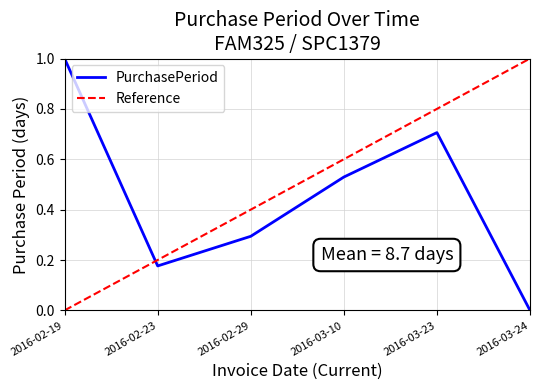

List the labels in order of value, largest first.

2016-02-19, 2016-03-23, 2016-03-10, 2016-02-29, 2016-02-23, 2016-03-24